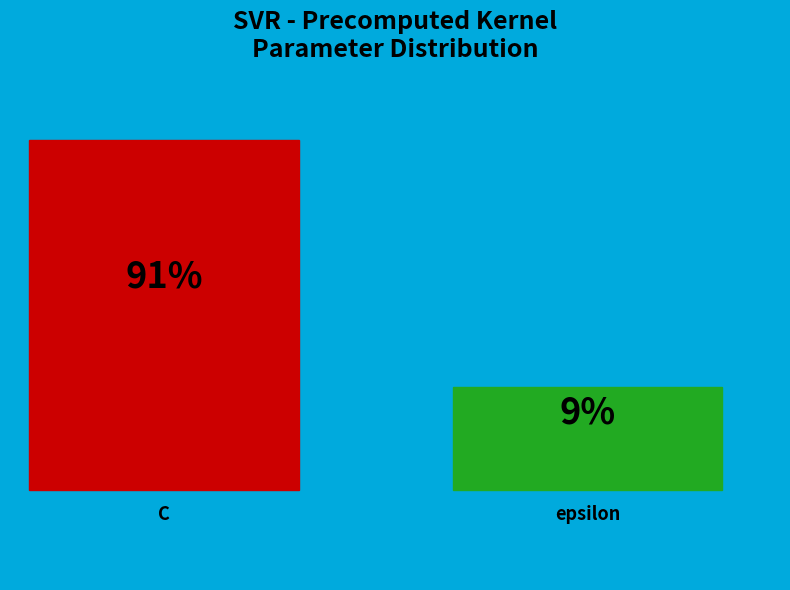

The C slice represents 91% of the pie. True or false?

True